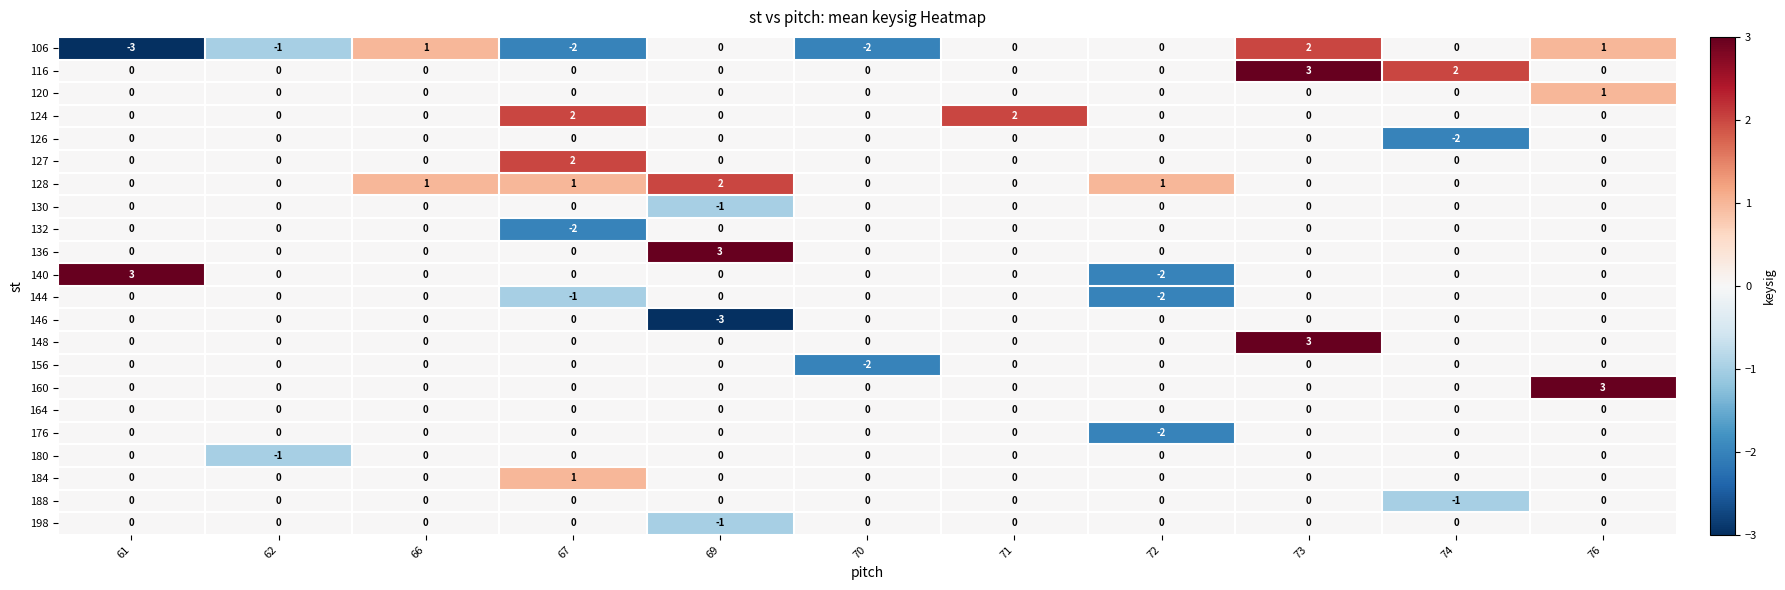

What is the total value across all series at 72?

-5